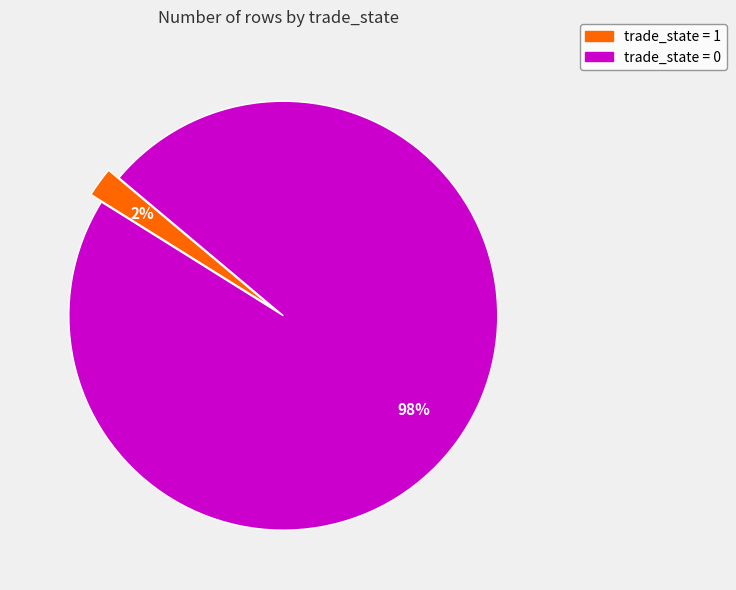

How many segments does this pie chart have?

2